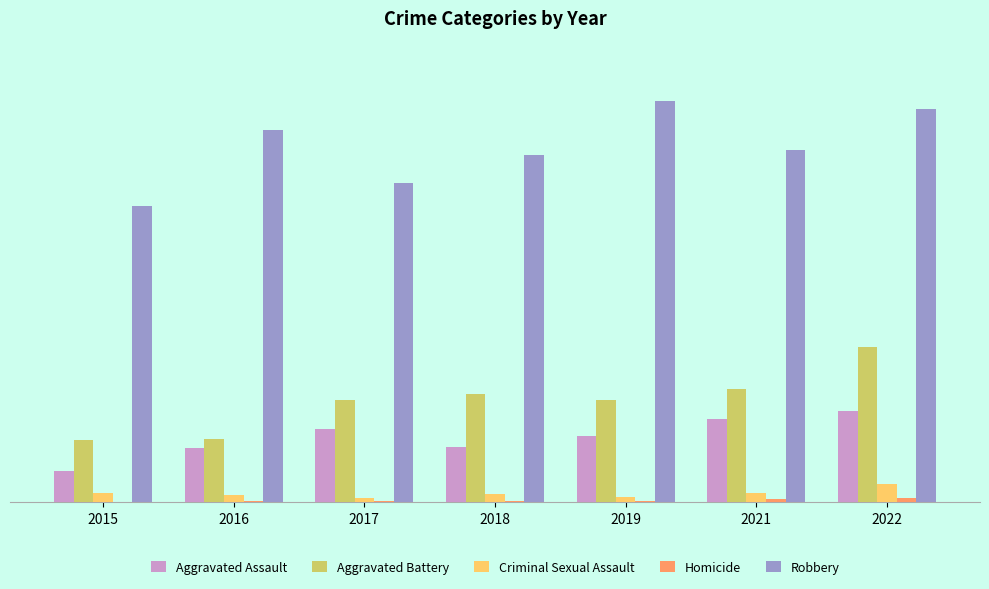

Between 2017 and 2019, which is larger?

2017